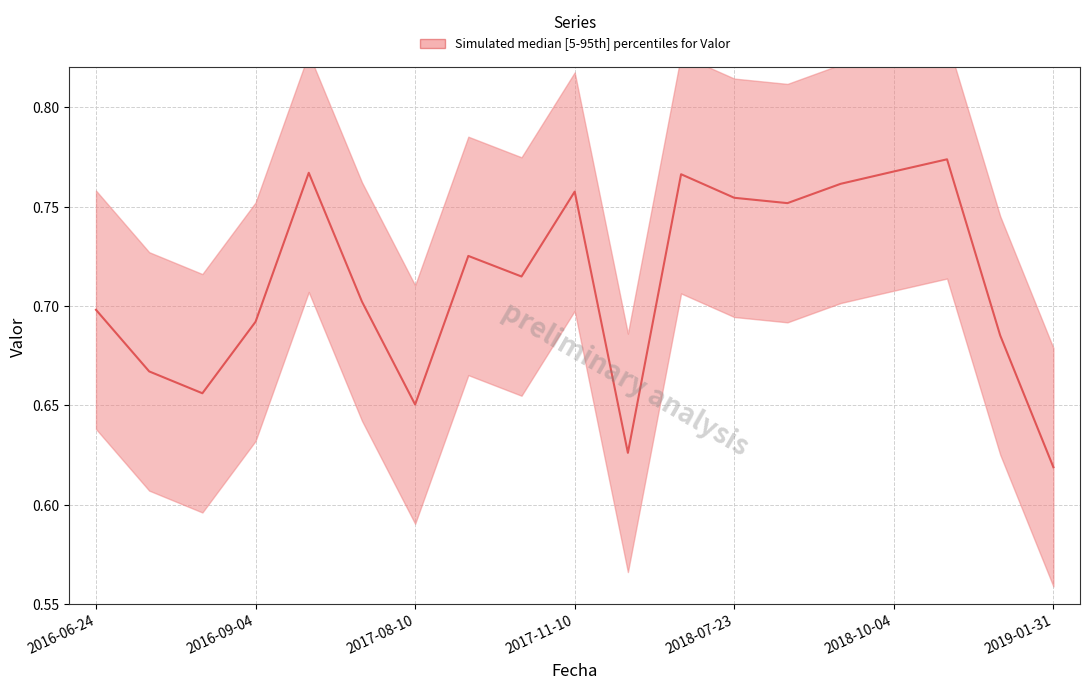

Between 2017-11-10 and 2017-09-07, which is larger?

2017-11-10